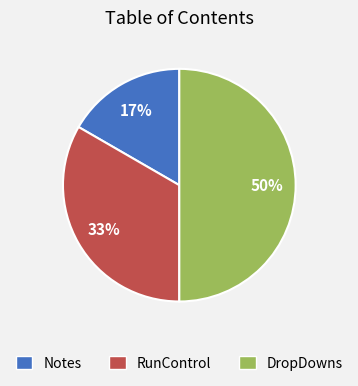

True or false: Notes accounts for 17% of the total.

True